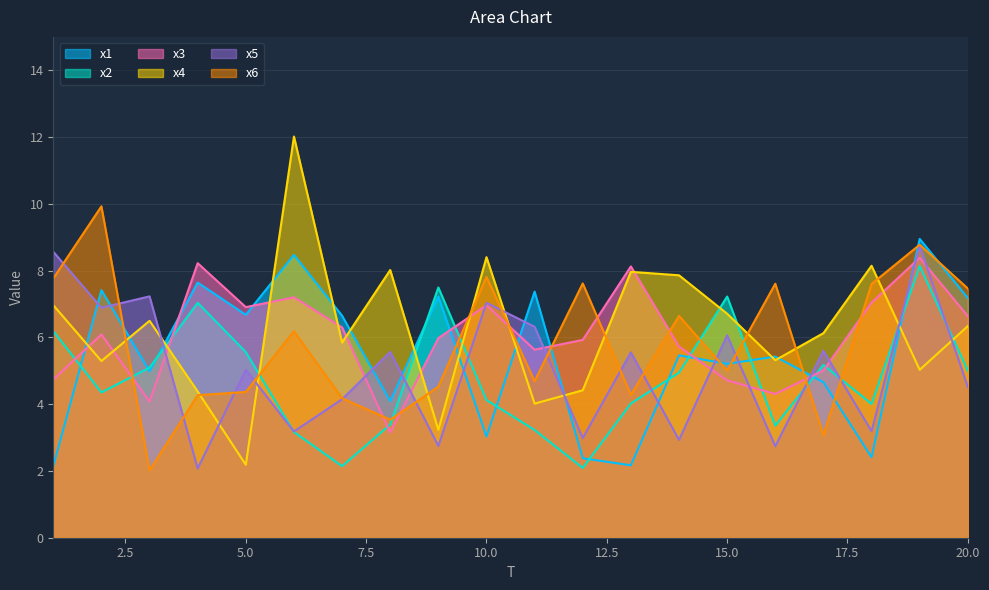

True or false: x5 has a value of 2.6 at 20.0.

False